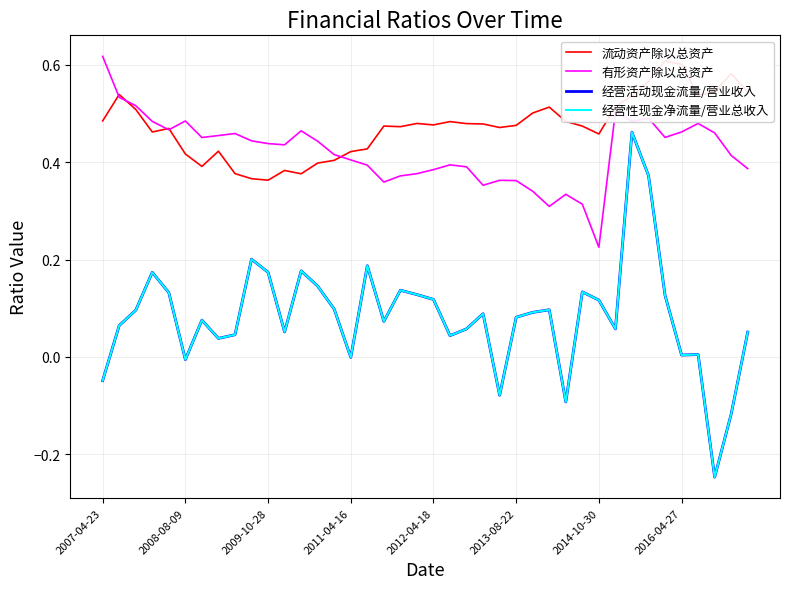

How many lines are shown in the chart?

4